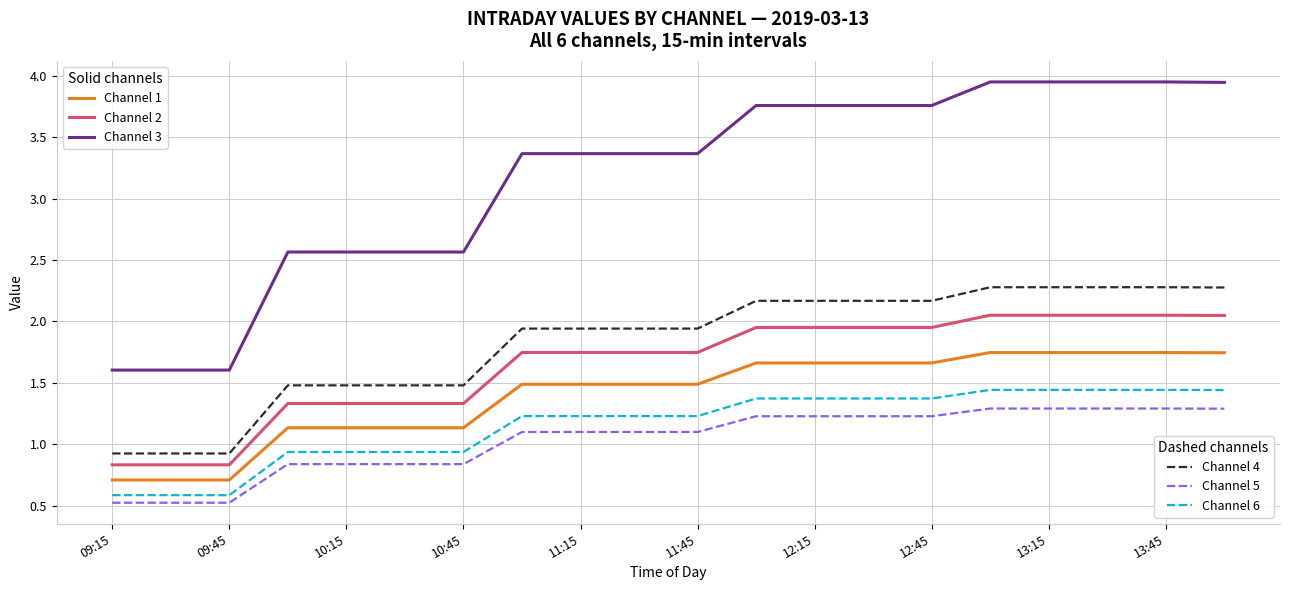

What is the smallest value displayed?

0.5